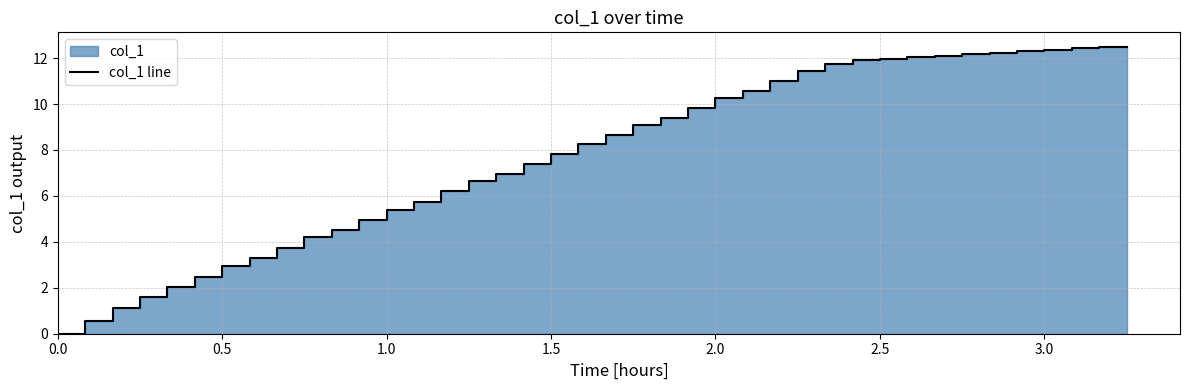

What position from the left is 2.5?

31